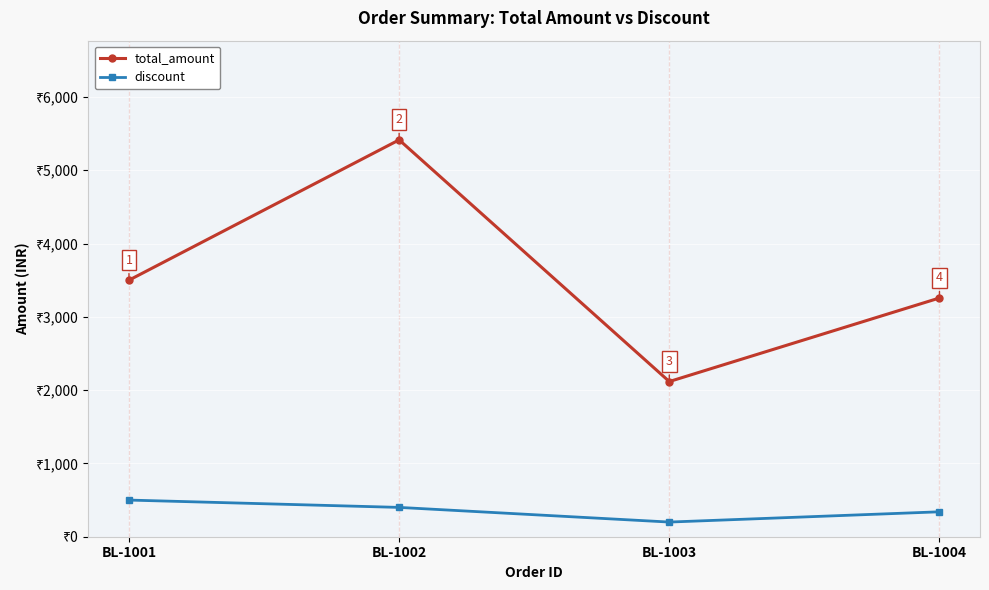

Is this an area chart (filled region under the line)?

No